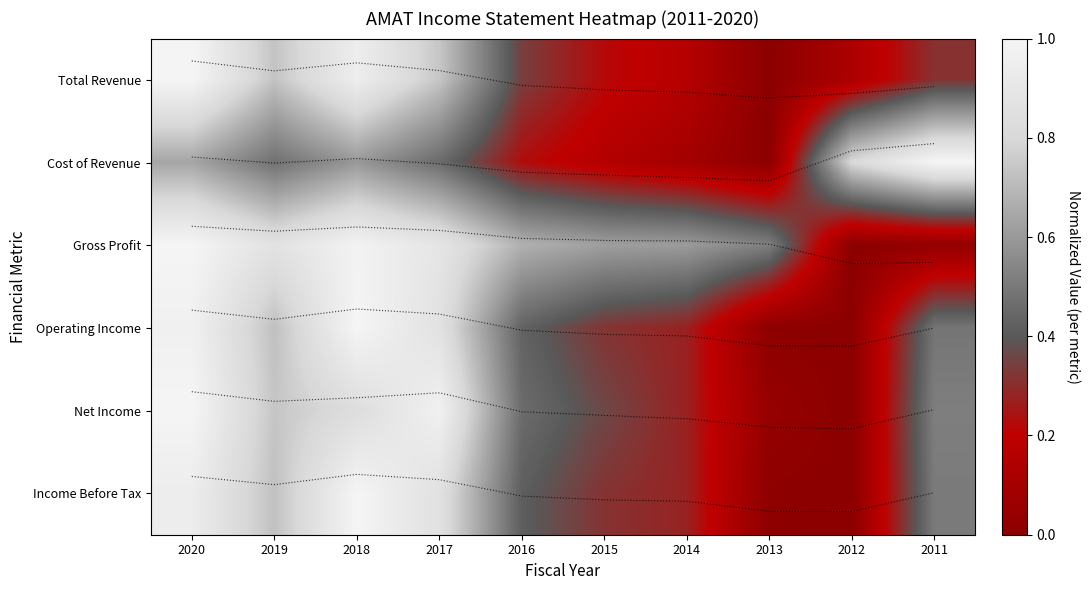

Which series has the widest spread of values?

Total Revenue